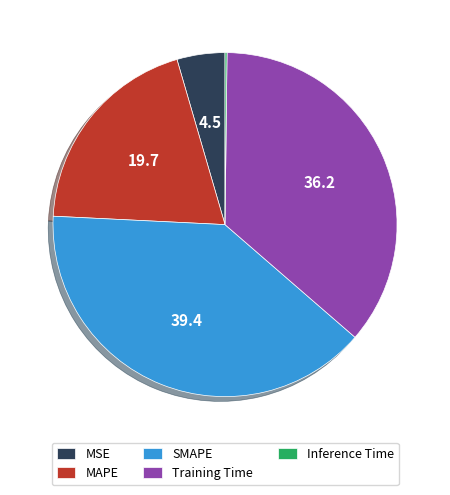

Which category has the biggest portion of the pie?

SMAPE